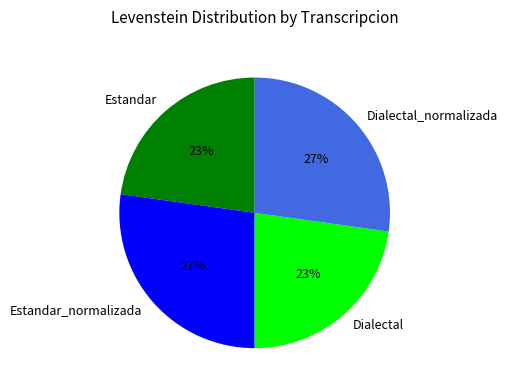

What is the ratio of the value at Estandar to the value at Dialectal?

1.0